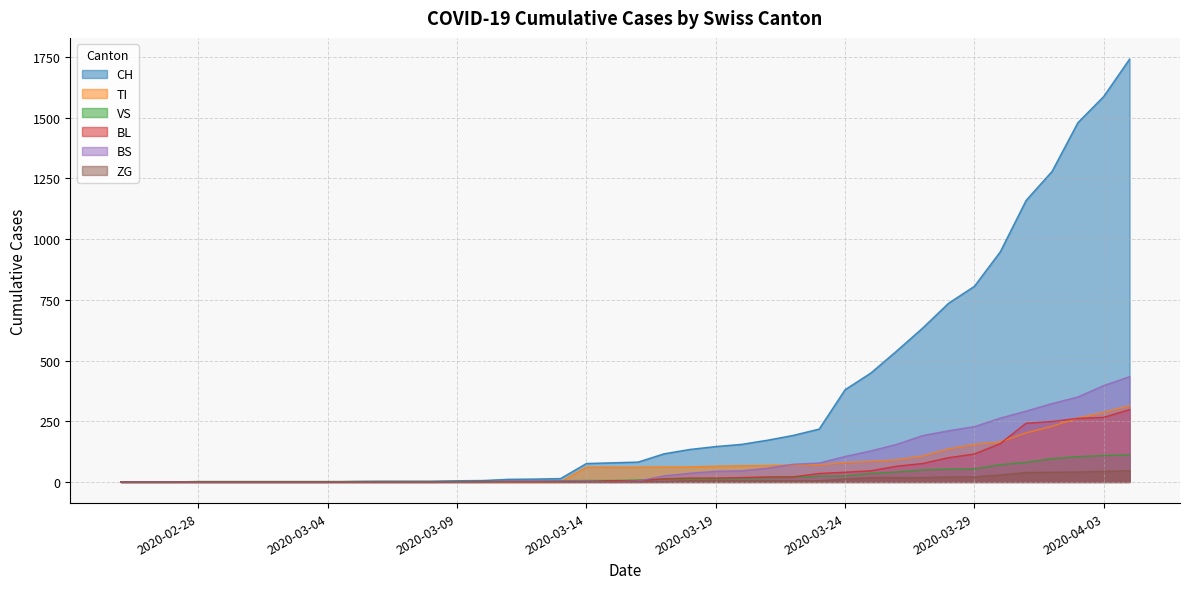

What is the difference between the maximum and minimum values in the ZG series?

46